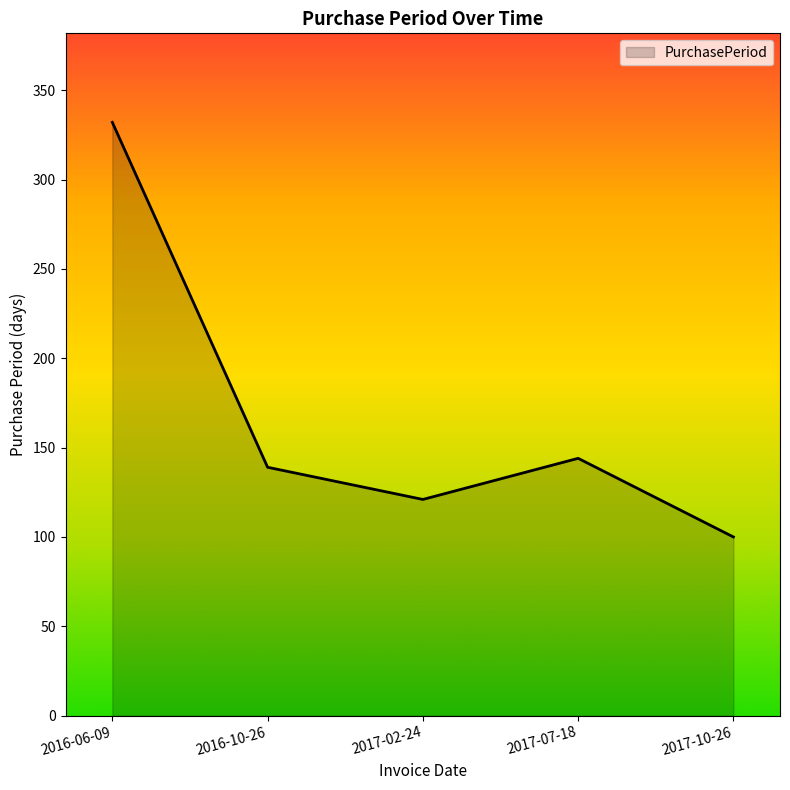

Rank the categories by value from lowest to highest.

2017-10-26, 2017-02-24, 2016-10-26, 2017-07-18, 2016-06-09